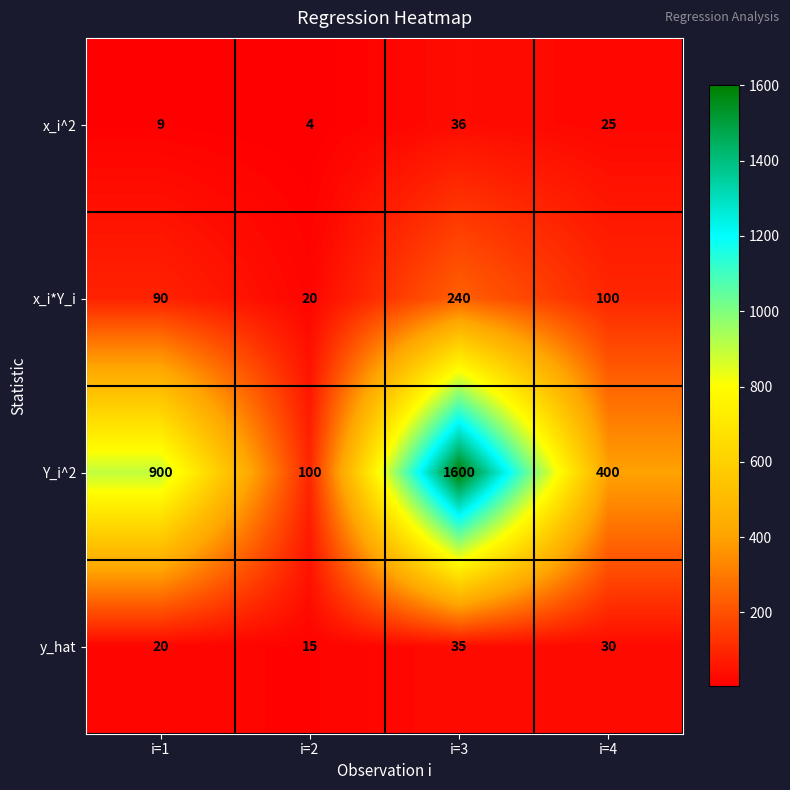

What is the approximate value of Y_i^2 at i=3, to the nearest 50?

1600